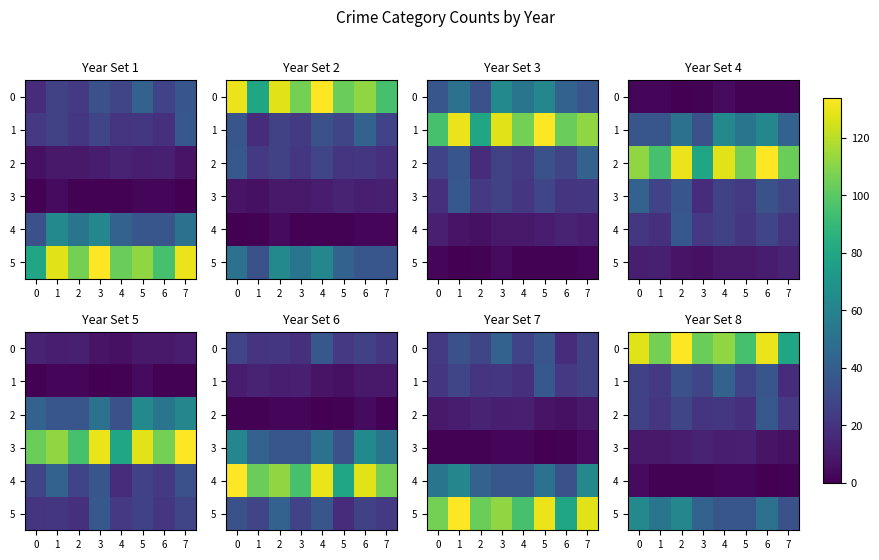

The value of 1 at 0 is 26. True or false?

True